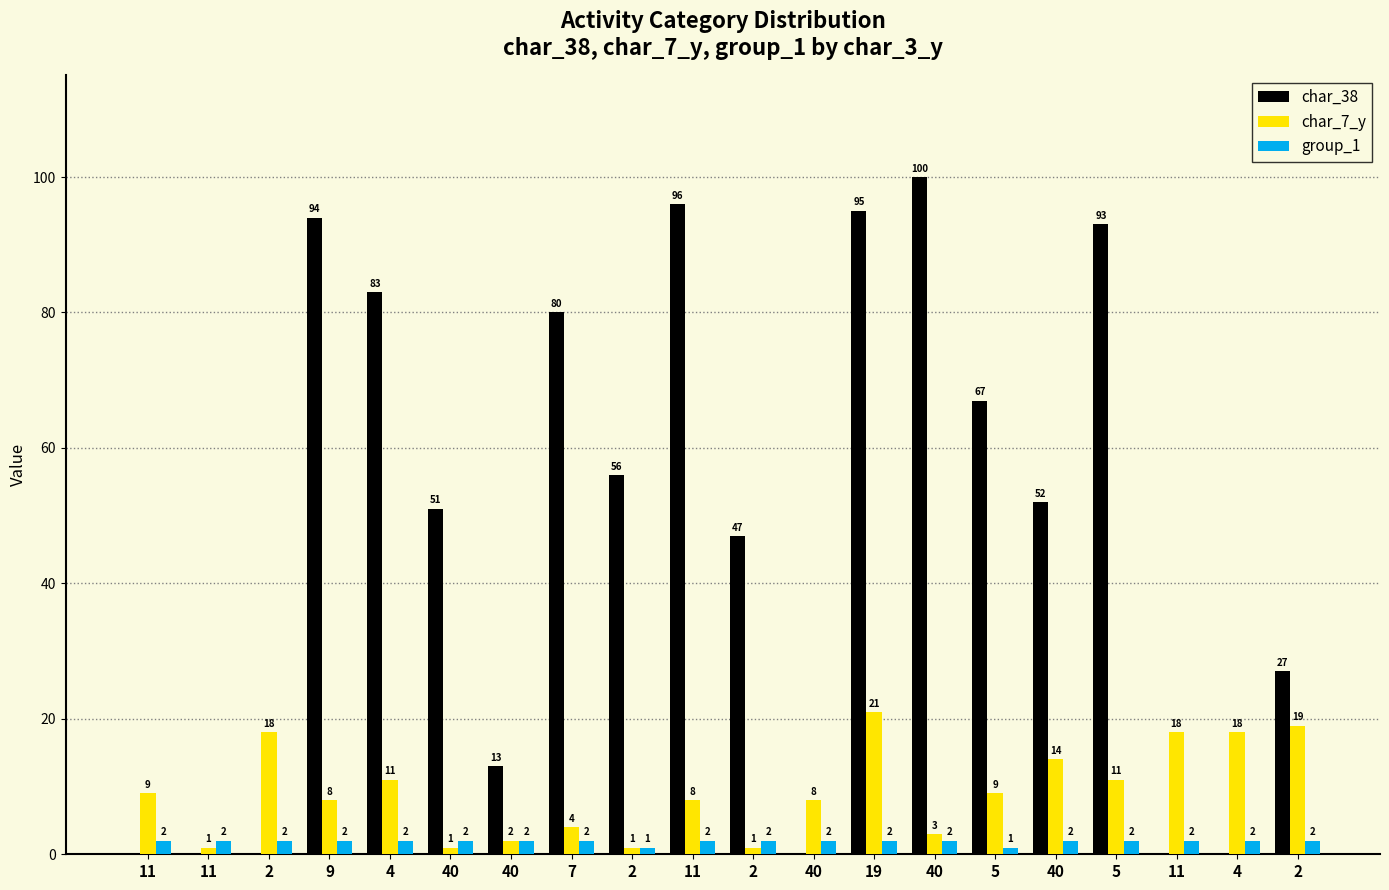

Is the value of char_7_y at 2 greater than the value of group_1 at 40?

Yes